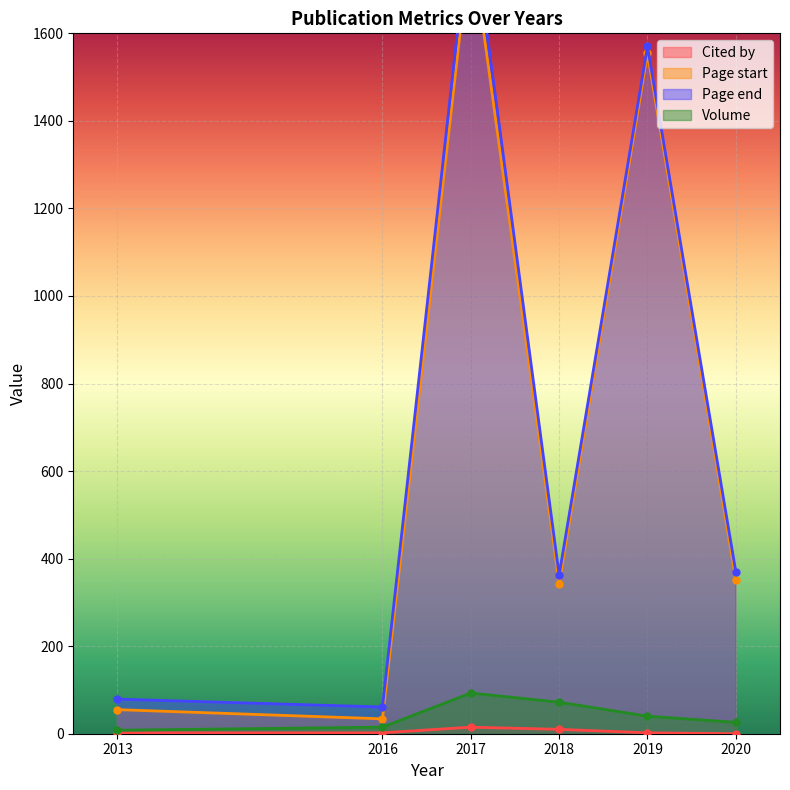

Is the value of Page start at 2016 greater than the value of Page end at 2020?

No